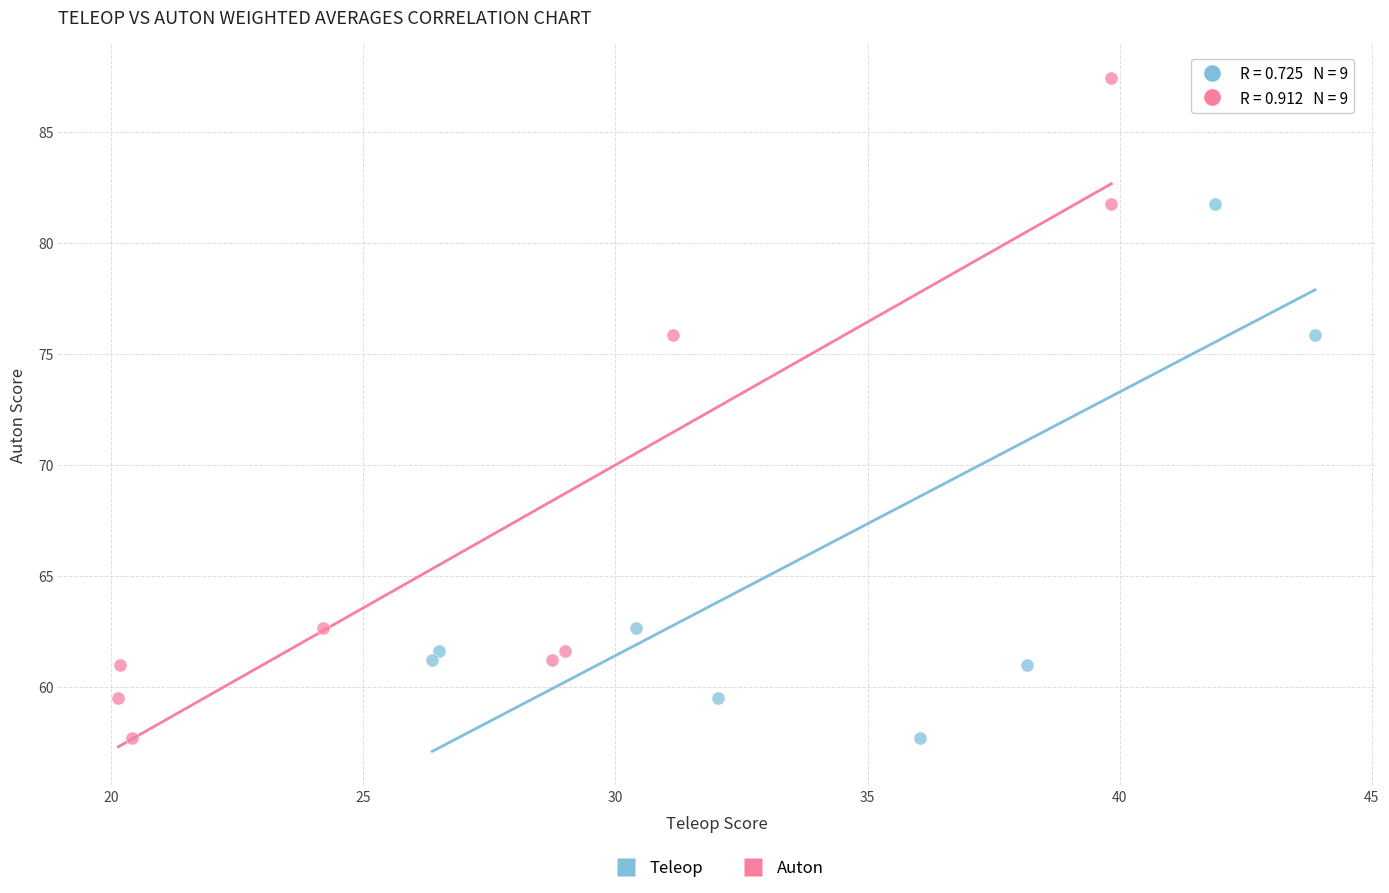

What are all the series names shown in the legend?

Teleop, Auton